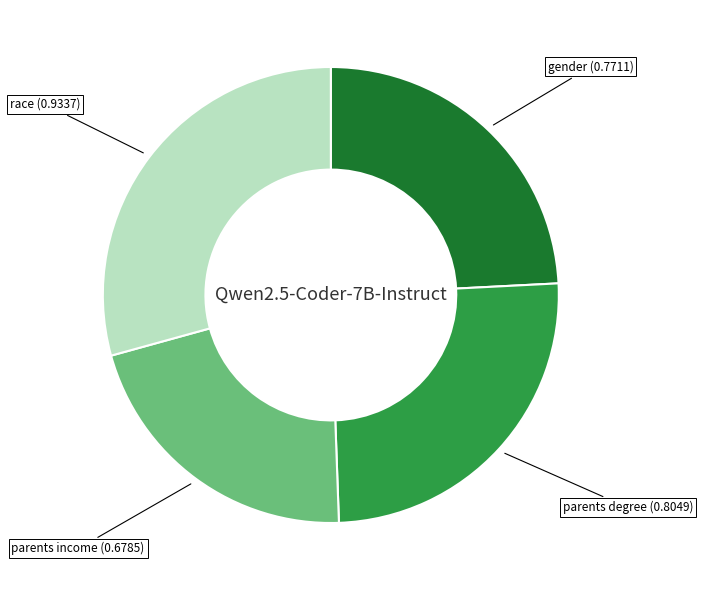

Is there any slice that represents more than half of the pie?

No